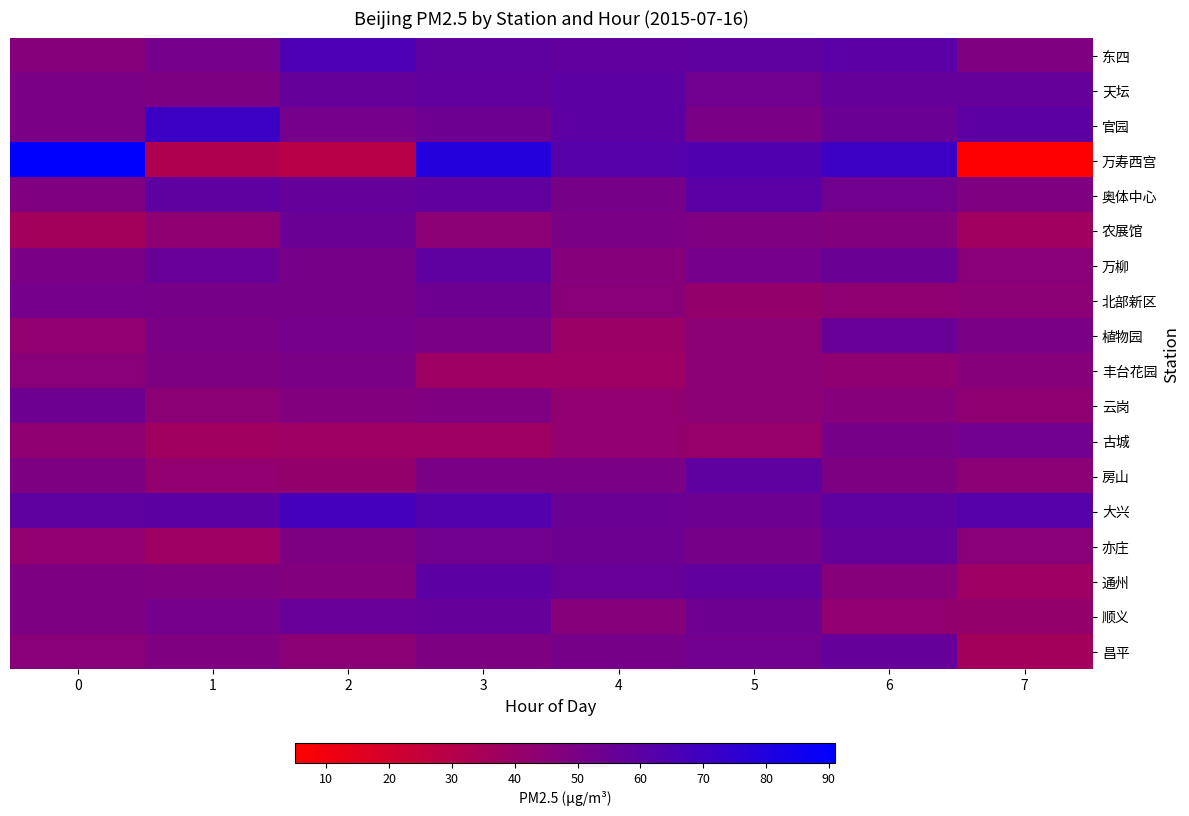

How many data points does each series have?

8